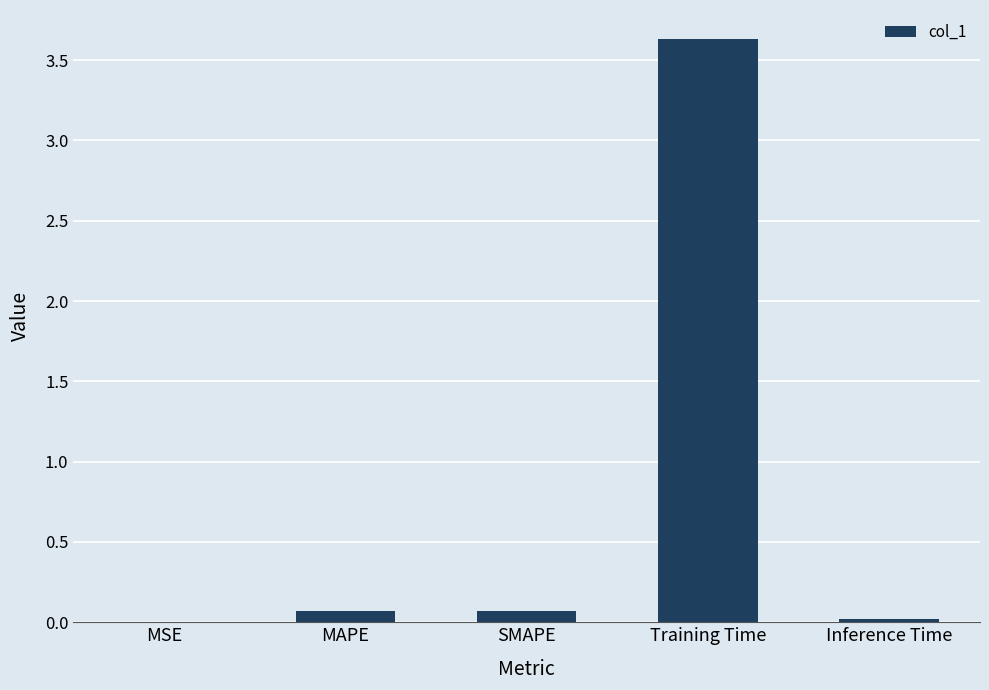

What is the maximum value shown in the chart?

3.6